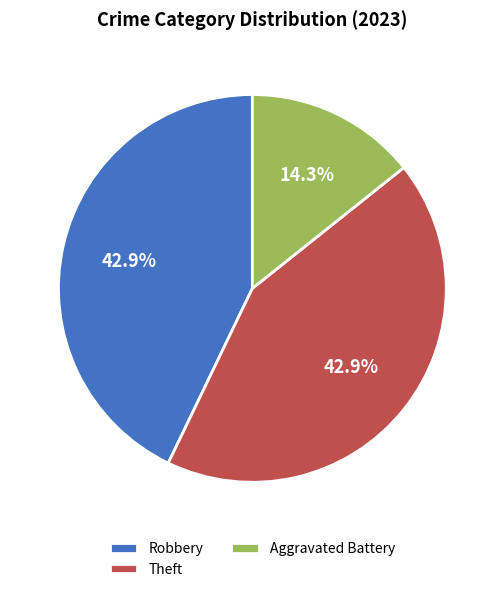

To the nearest percent, what is the difference between the largest and smallest slice percentages?

29%